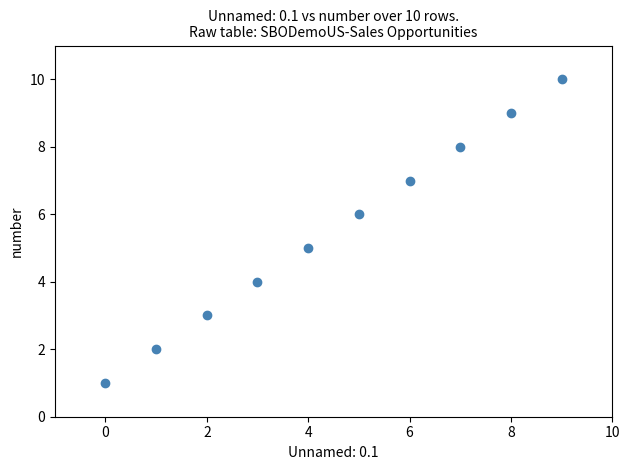

What is the average Y value?

6